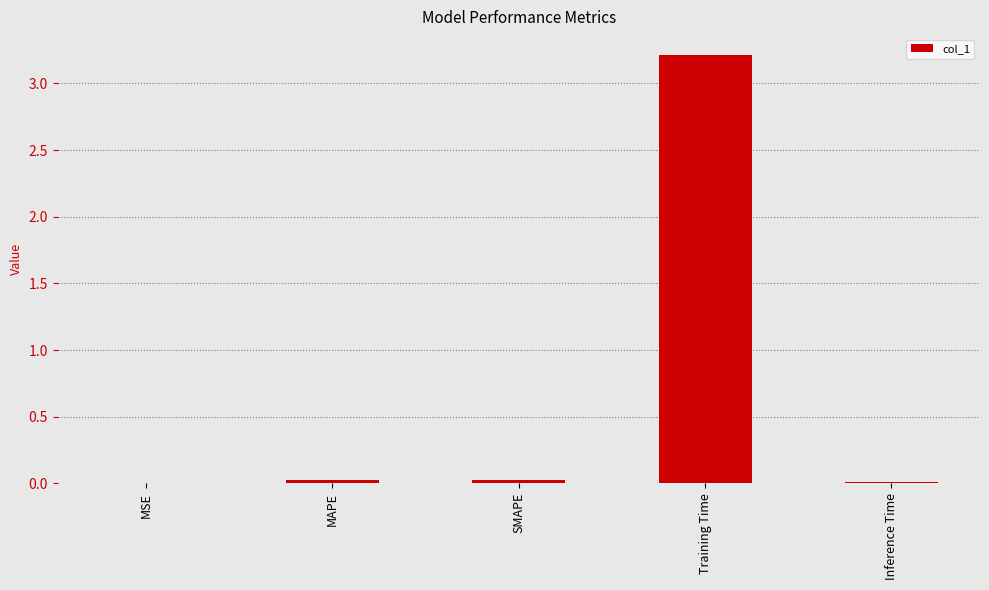

The chart shows a value of 0.0 at MAPE. True or false?

True